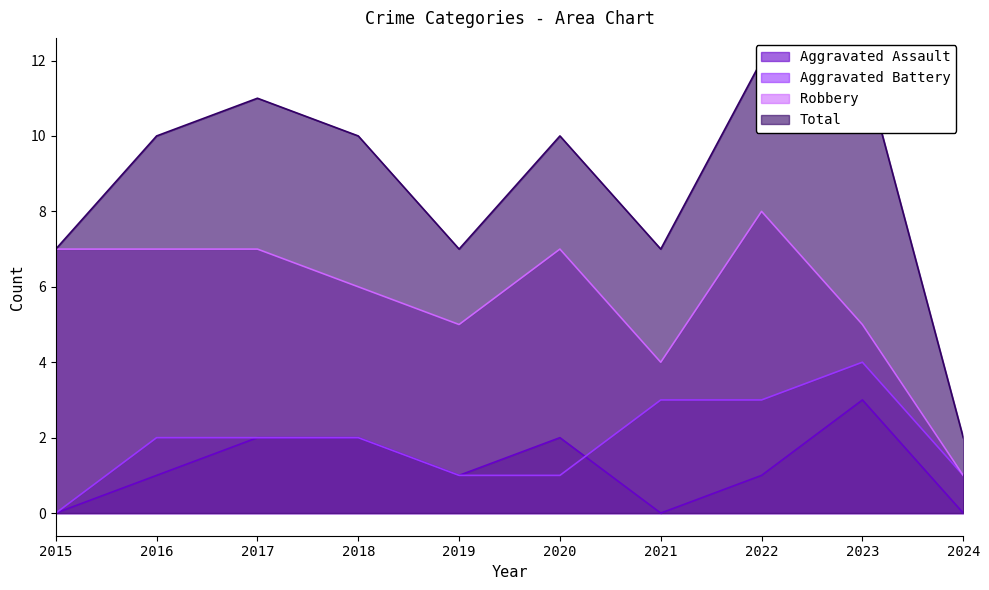

How many interior local peaks does the Aggravated Battery series have?

1